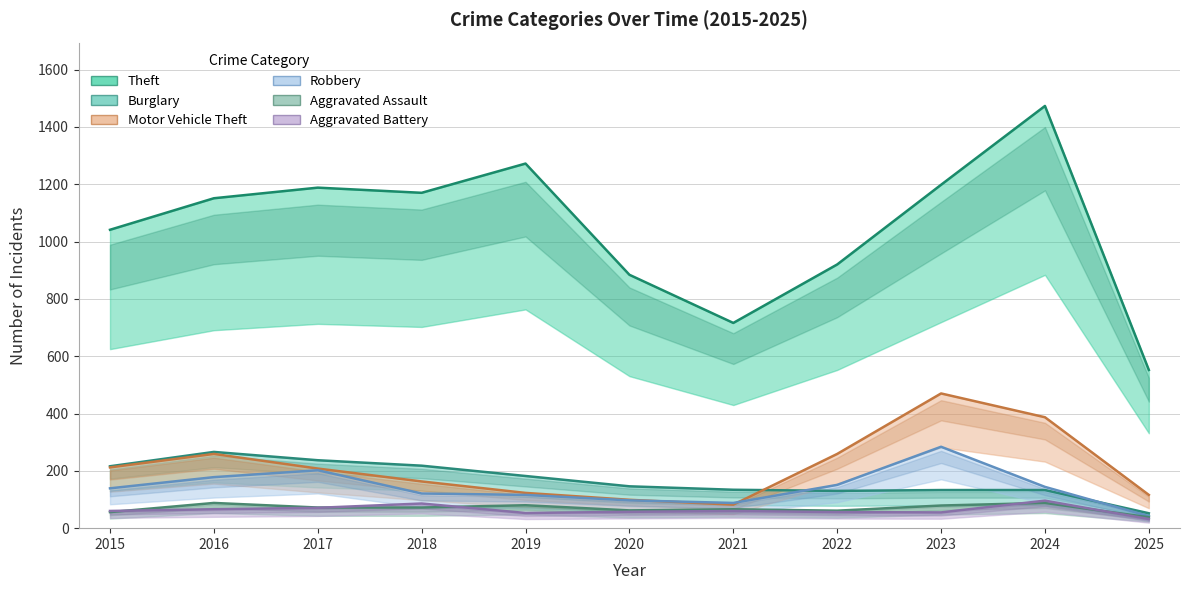

How many series are shown in this chart?

6